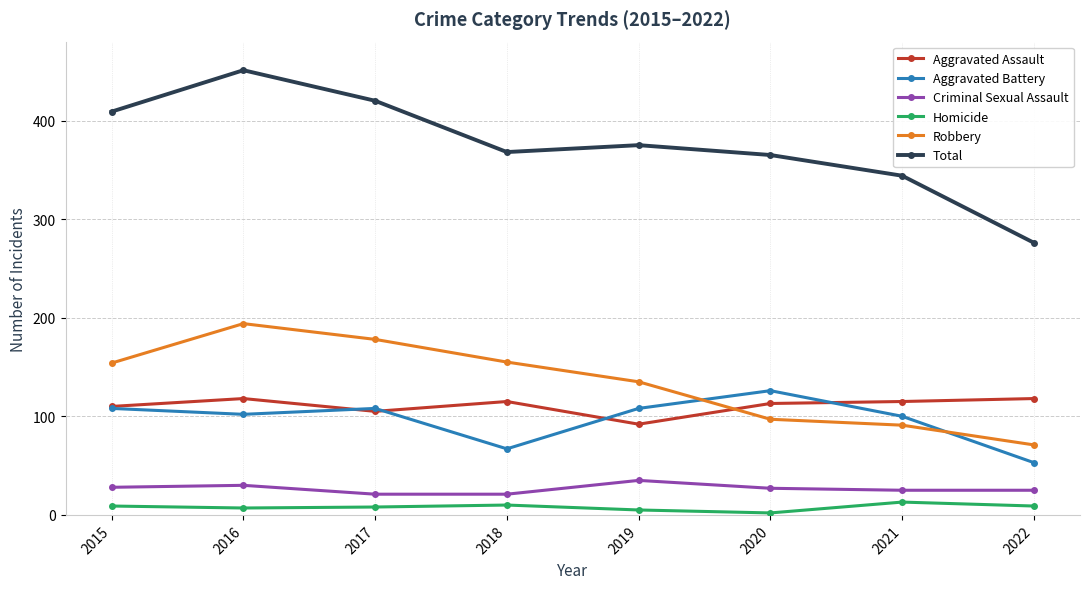

Where is the first local minimum for Total?

2018